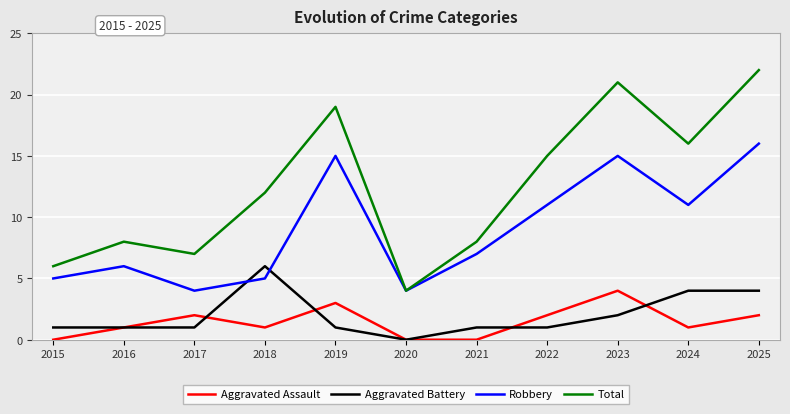

True or false: Aggravated Assault and Total intersect in this chart.

False